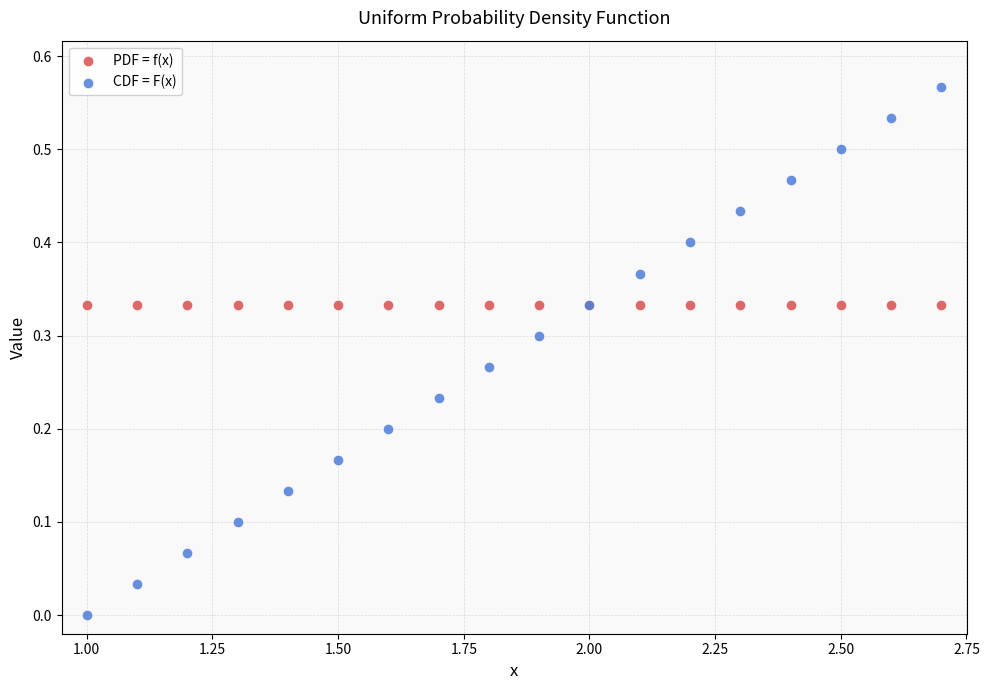

Which series contains the lowest Y value?

CDF = F(x)